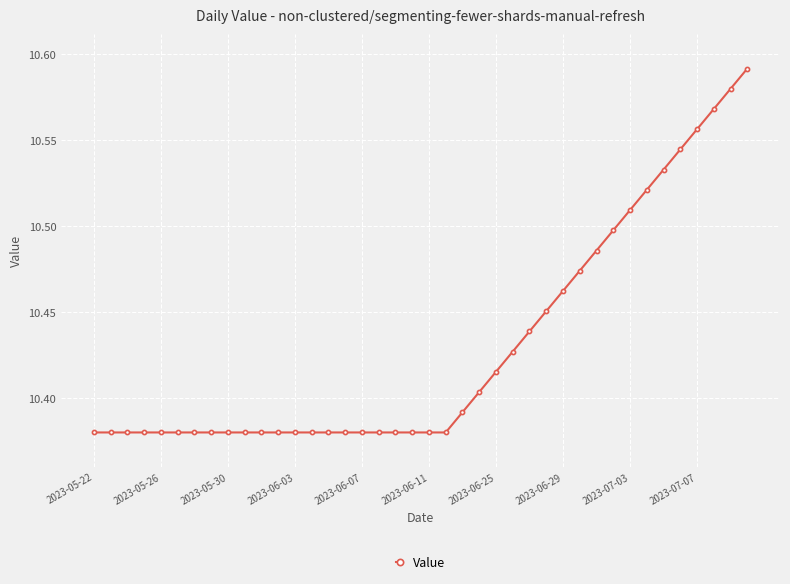

Count the values in the range 10 to 11.

40